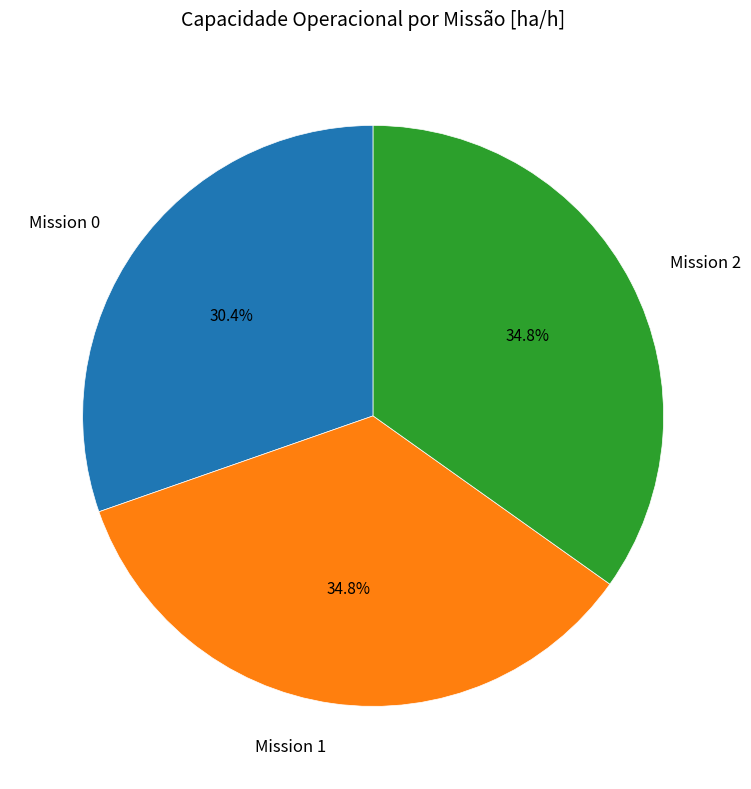

Which slice is the smallest?

Mission 0